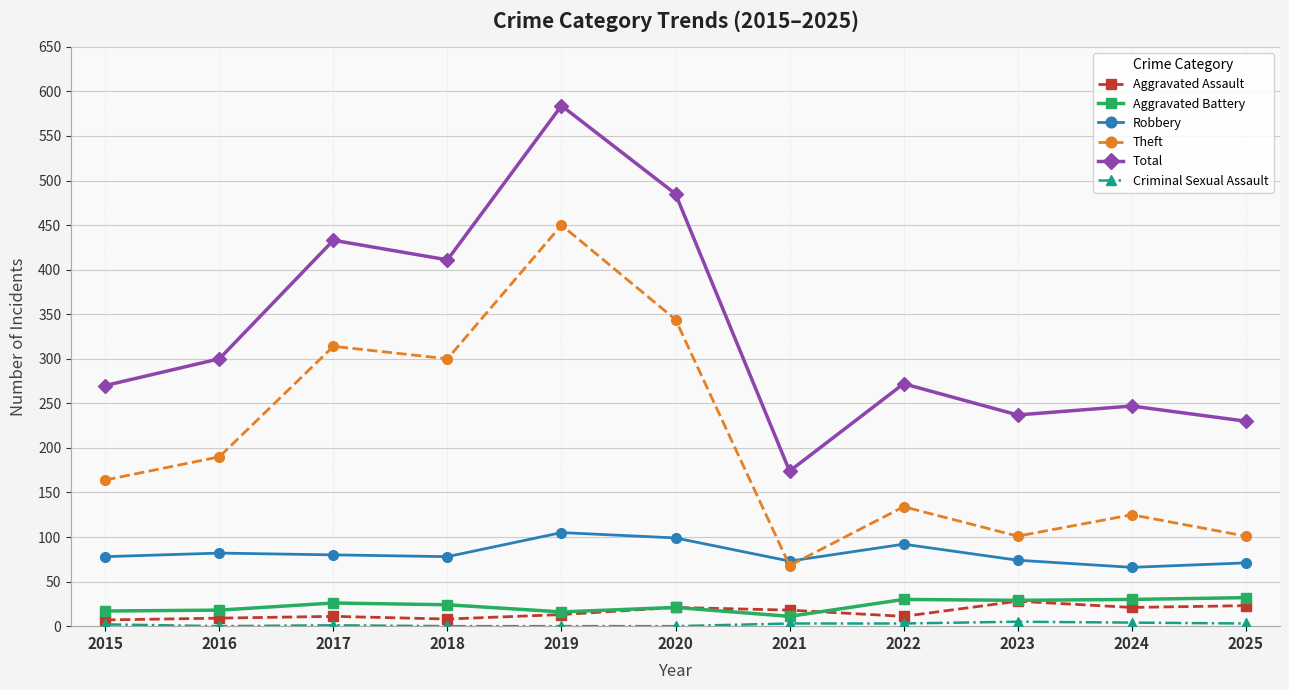

At which label is Theft closest to 259?

2018